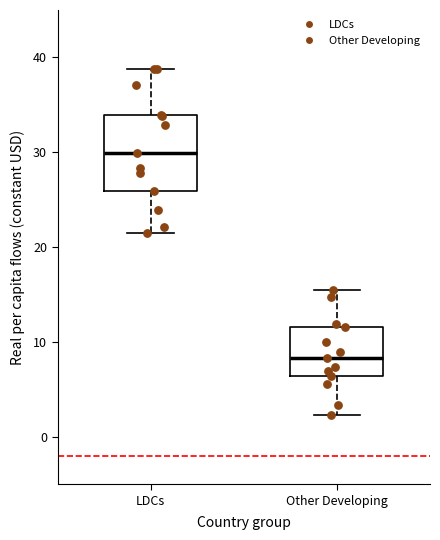

Reading left to right, read every box against the y-axis: the position of its median line, the range the box covers, and the ends of its whiskers. The values are not printed on the chart, so give them approximately, as read against the axis.

LDCs: median 30, box 26 to 34, whiskers 21 to 39
Other Developing: median 8, box 6 to 12, whiskers 2 to 15